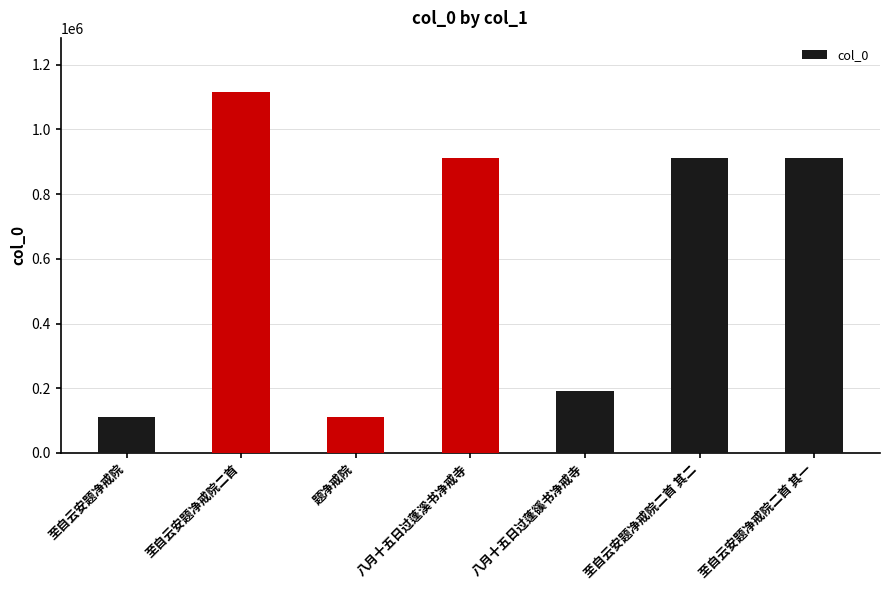

Between 至自云安题净戒院二首 and 题净戒院, which is larger?

至自云安题净戒院二首